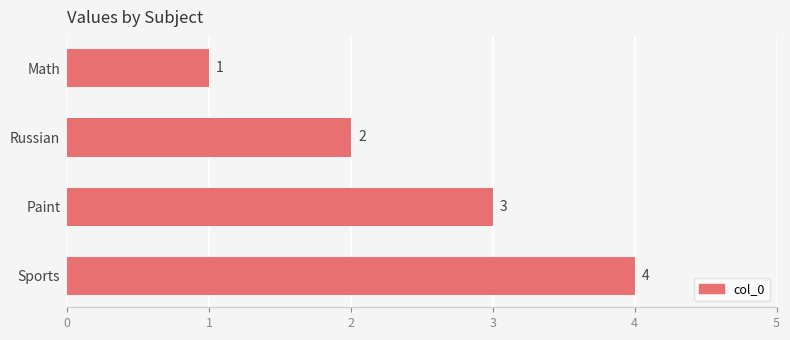

Is it true that the value at Russian is 2?

True